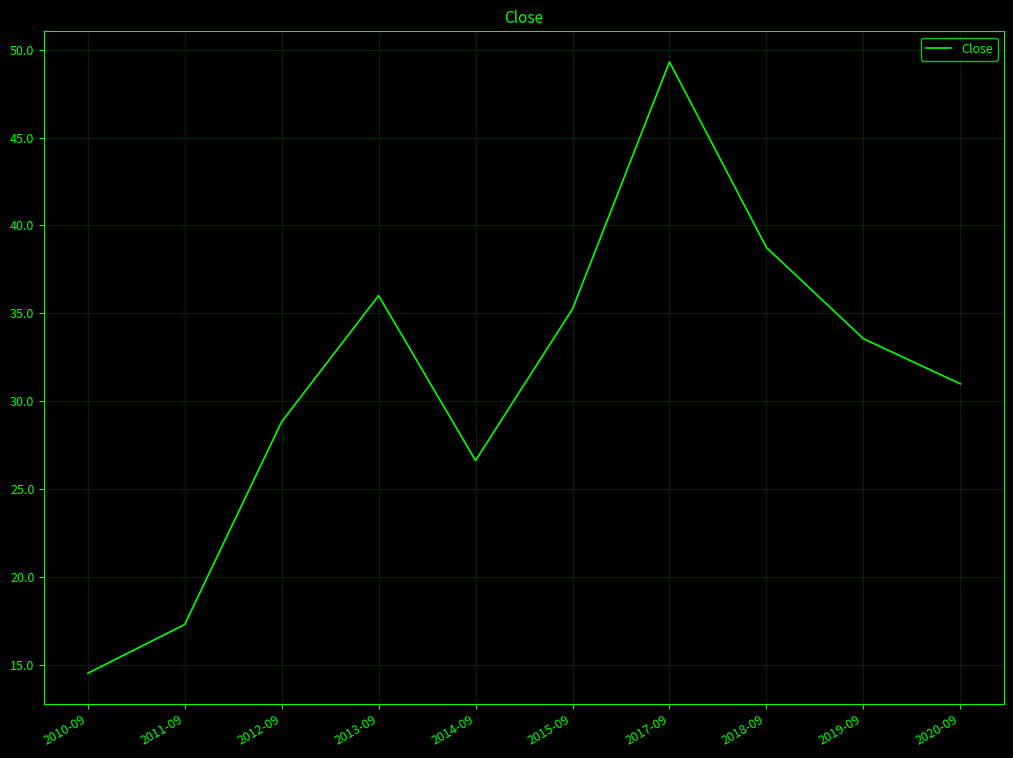

What is the average value?

31.1